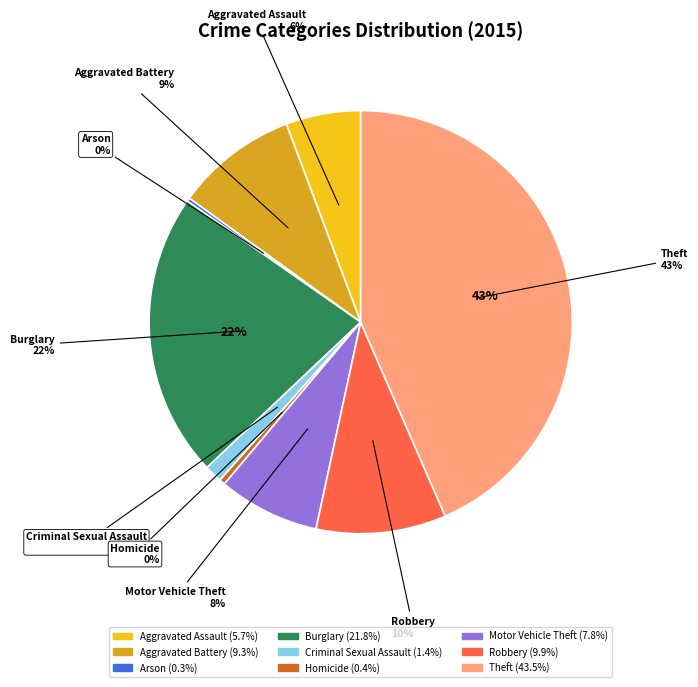

To the nearest percent, what portion does Criminal Sexual Assault represent?

1%